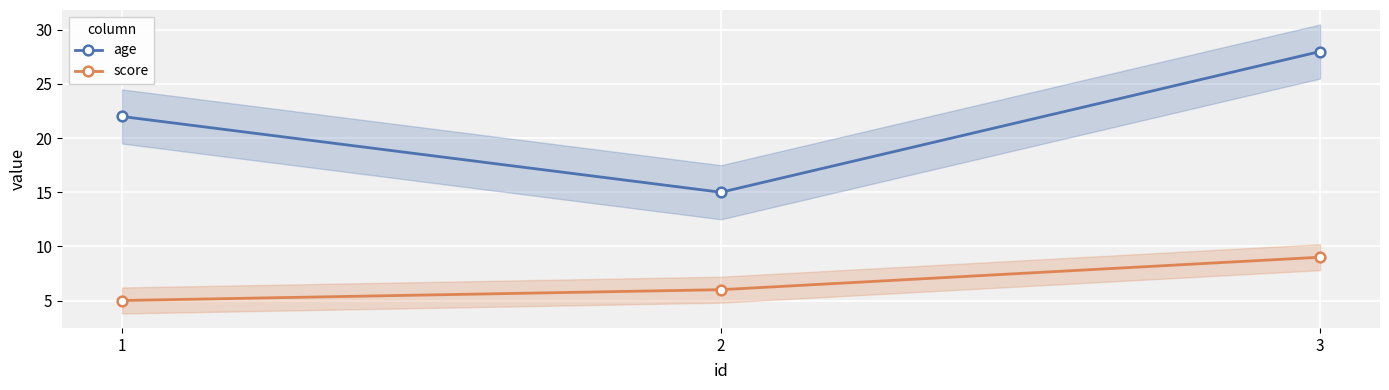

Which series has the largest total across all categories?

age